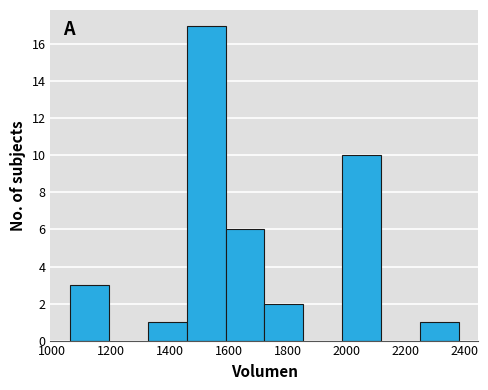

Reading left to right, transcribe this chart: for each bar, give the range it covers on the x-axis and its height. Neither the bar edges nor the heights are printed on the chart, so give them approximately, as read against the axes.

1060 to 1200: 3
1200 to 1320: 0
1320 to 1460: 1
1460 to 1580: 17
1580 to 1720: 6
1720 to 1860: 2
1860 to 1980: 0
1980 to 2120: 10
2120 to 2240: 0
2240 to 2380: 1